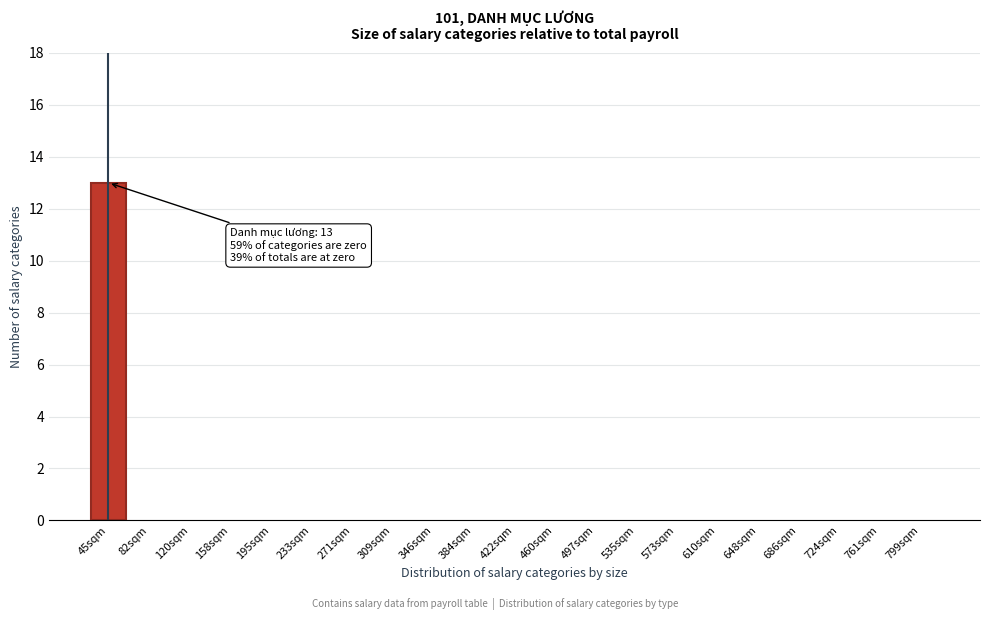

Reading left to right, extract all data points from this chart.

45sqm=13	82sqm=0	120sqm=0	158sqm=0	195sqm=0	233sqm=0	271sqm=0	309sqm=0	346sqm=0	384sqm=0	422sqm=0	460sqm=0	497sqm=0	535sqm=0	573sqm=0	610sqm=0	648sqm=0	686sqm=0	724sqm=0	761sqm=0	799sqm=0